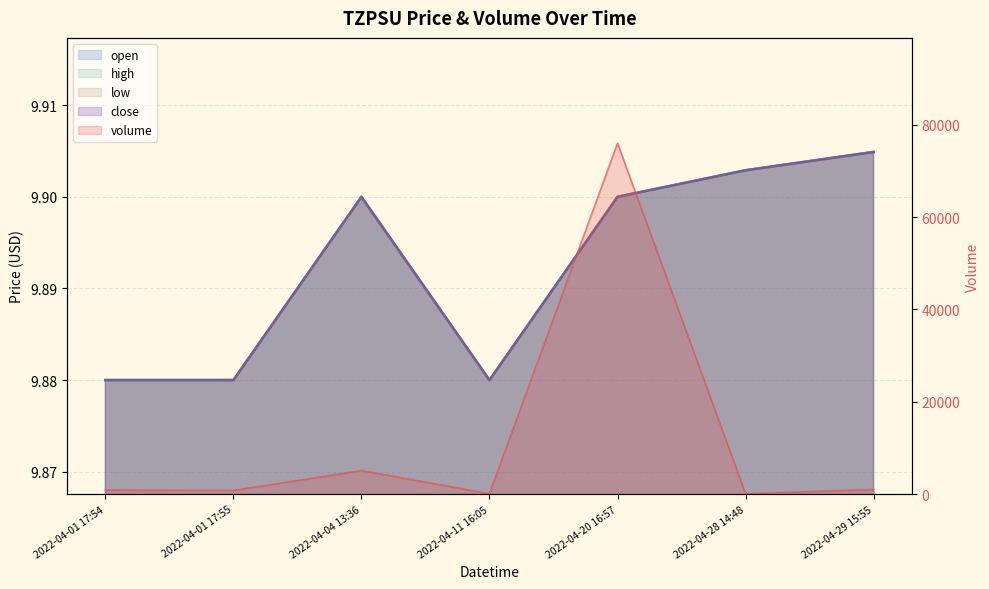

True or false: open and high intersect in this chart.

False